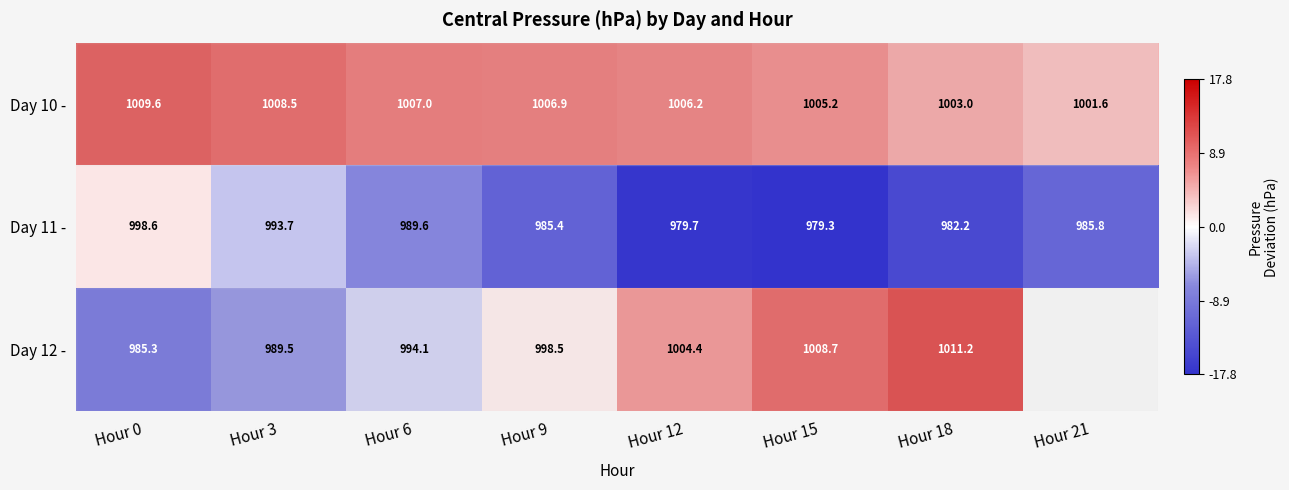

Is the value of Day 11 - at Hour 3 greater than the value of Day 10 - at Hour 9?

No